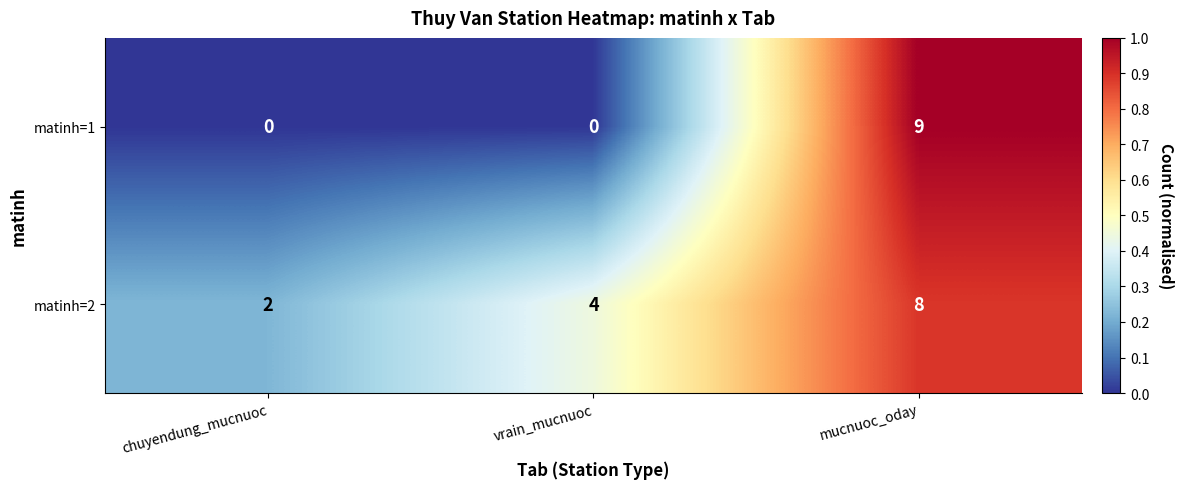

Count the number of categories in the chart.

3